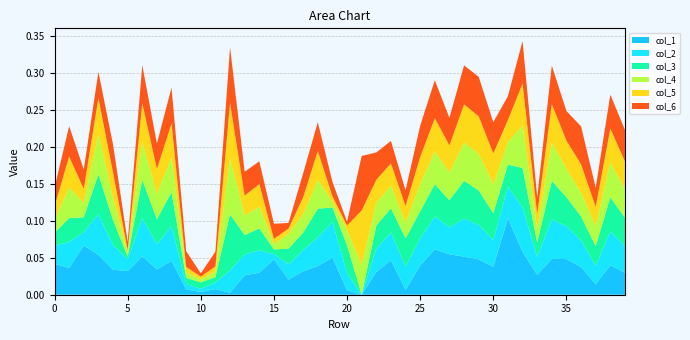

Reading left to right, list all the values displayed in this chart.

col_1: 0=0.0	1=0.0	2=0.1	3=0.1	4=0.0	5=0.0	6=0.1	7=0.0	8=0.0	9=0.0	10=0.0	11=0.0	12=0.0	13=0.0	14=0.0	15=0.0	16=0.0	17=0.0	18=0.0	19=0.1	20=0.0	21=0.0	22=0.0	23=0.0	24=0.0	25=0.0	26=0.1	27=0.1	28=0.1	29=0.0	30=0.0	31=0.1	32=0.1	33=0.0	34=0.0	35=0.0	36=0.0	37=0.0	38=0.0	39=0.0
col_2: 0=0.0	1=0.0	2=0.0	3=0.1	4=0.0	5=0.0	6=0.1	7=0.0	8=0.0	9=0.0	10=0.0	11=0.0	12=0.0	13=0.0	14=0.0	15=0.0	16=0.0	17=0.0	18=0.0	19=0.0	20=0.0	21=0.0	22=0.0	23=0.0	24=0.0	25=0.0	26=0.0	27=0.0	28=0.1	29=0.0	30=0.0	31=0.0	32=0.1	33=0.0	34=0.1	35=0.0	36=0.0	37=0.0	38=0.0	39=0.0
col_3: 0=0.0	1=0.0	2=0.0	3=0.1	4=0.0	5=0.0	6=0.1	7=0.0	8=0.0	9=0.0	10=0.0	11=0.0	12=0.1	13=0.0	14=0.0	15=0.0	16=0.0	17=0.0	18=0.0	19=0.0	20=0.0	21=0.0	22=0.0	23=0.0	24=0.0	25=0.0	26=0.0	27=0.0	28=0.1	29=0.0	30=0.0	31=0.0	32=0.1	33=0.0	34=0.1	35=0.0	36=0.0	37=0.0	38=0.0	39=0.0
col_4: 0=0.0	1=0.0	2=0.0	3=0.1	4=0.0	5=0.0	6=0.1	7=0.0	8=0.0	9=0.0	10=0.0	11=0.0	12=0.1	13=0.0	14=0.0	15=0.0	16=0.0	17=0.0	18=0.0	19=0.0	20=0.0	21=0.0	22=0.0	23=0.0	24=0.0	25=0.0	26=0.0	27=0.0	28=0.1	29=0.0	30=0.0	31=0.0	32=0.1	33=0.0	34=0.1	35=0.0	36=0.0	37=0.0	38=0.0	39=0.0
col_5: 0=0.0	1=0.0	2=0.0	3=0.0	4=0.0	5=0.0	6=0.1	7=0.0	8=0.0	9=0.0	10=0.0	11=0.0	12=0.1	13=0.0	14=0.0	15=0.0	16=0.0	17=0.0	18=0.0	19=0.0	20=0.0	21=0.1	22=0.0	23=0.0	24=0.0	25=0.0	26=0.0	27=0.0	28=0.1	29=0.1	30=0.0	31=0.0	32=0.1	33=0.0	34=0.1	35=0.0	36=0.0	37=0.0	38=0.0	39=0.0
col_6: 0=0.0	1=0.0	2=0.0	3=0.0	4=0.0	5=0.0	6=0.1	7=0.0	8=0.0	9=0.0	10=0.0	11=0.0	12=0.1	13=0.0	14=0.0	15=0.0	16=0.0	17=0.0	18=0.0	19=0.0	20=0.0	21=0.1	22=0.0	23=0.0	24=0.0	25=0.0	26=0.1	27=0.0	28=0.1	29=0.1	30=0.0	31=0.0	32=0.1	33=0.0	34=0.1	35=0.0	36=0.1	37=0.0	38=0.0	39=0.0